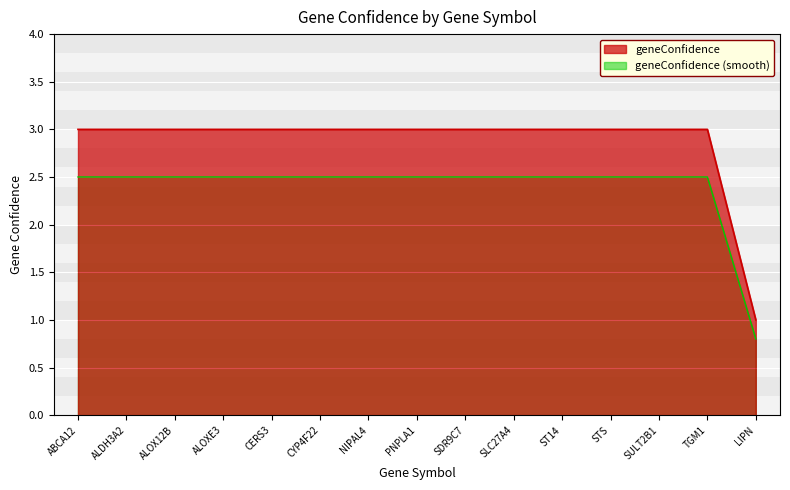

Between ALOX12B and LIPN, which is larger?

ALOX12B